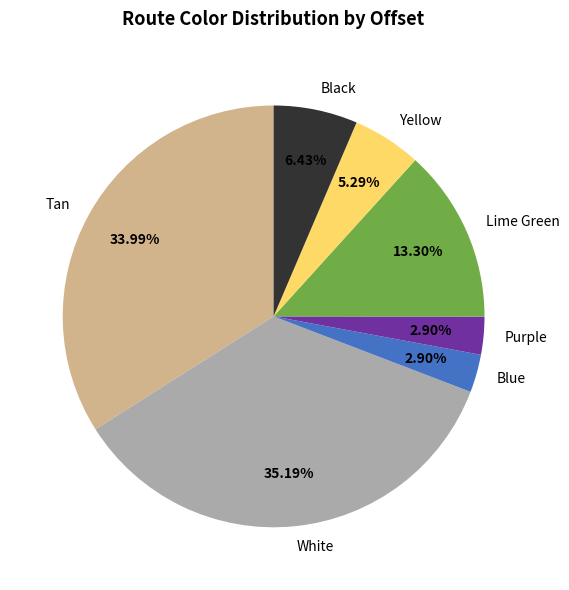

Does any single category account for the majority?

No